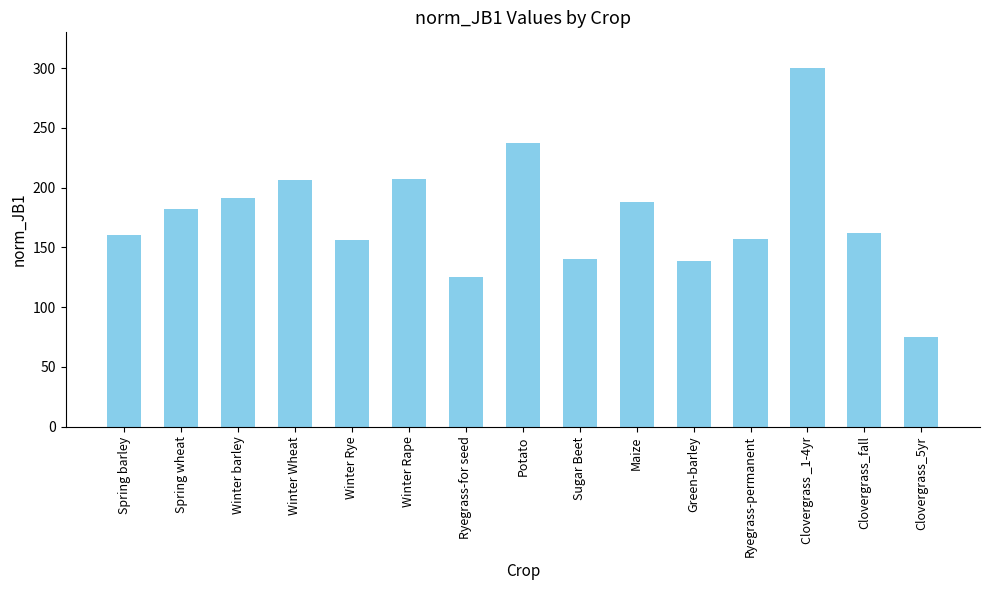

True or false: the data shows 75 at Clovergrass_5yr.

True